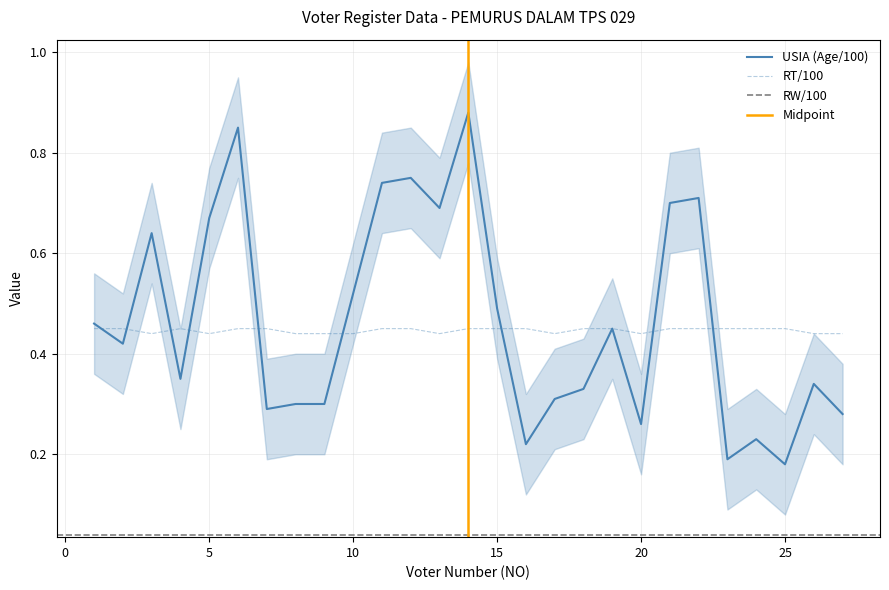

Between 2 and 11, which series saw the biggest shift?

USIA